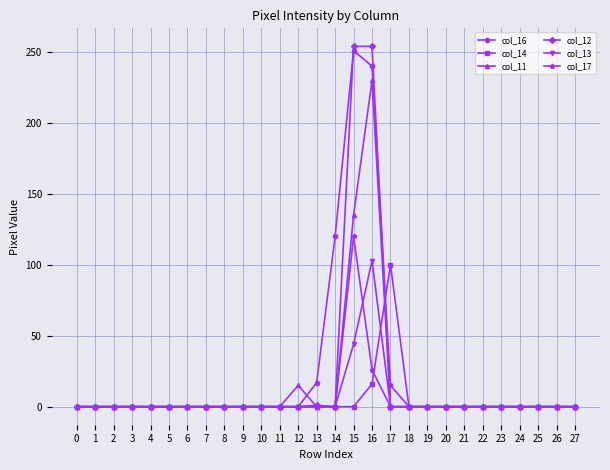

True or false: col_17 has a value of 43 at 8.

False